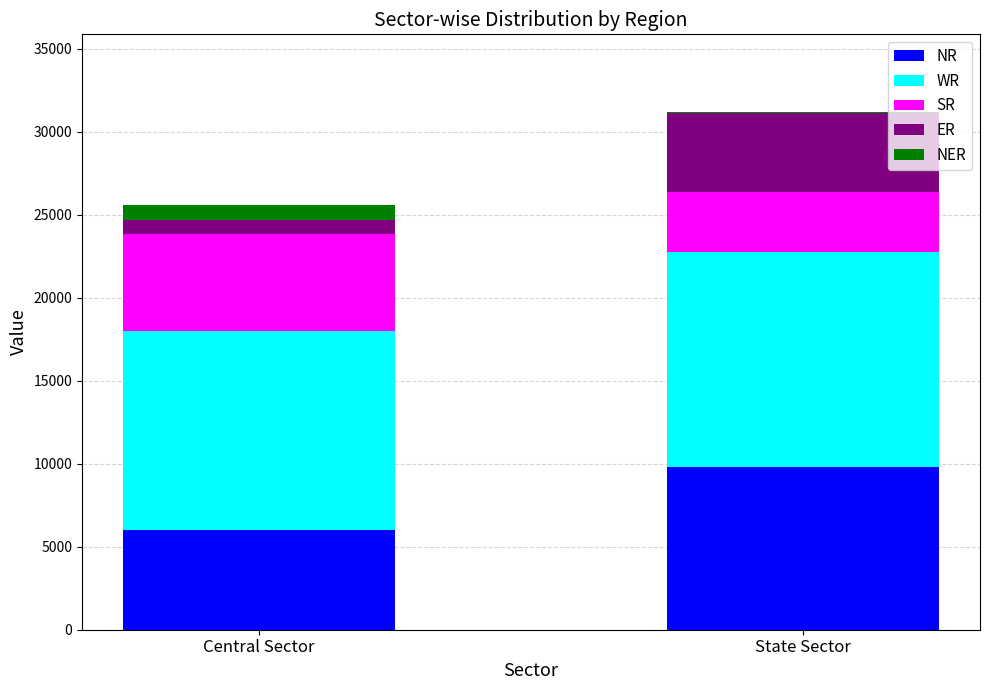

At which category is the sum across all series the highest?

State Sector